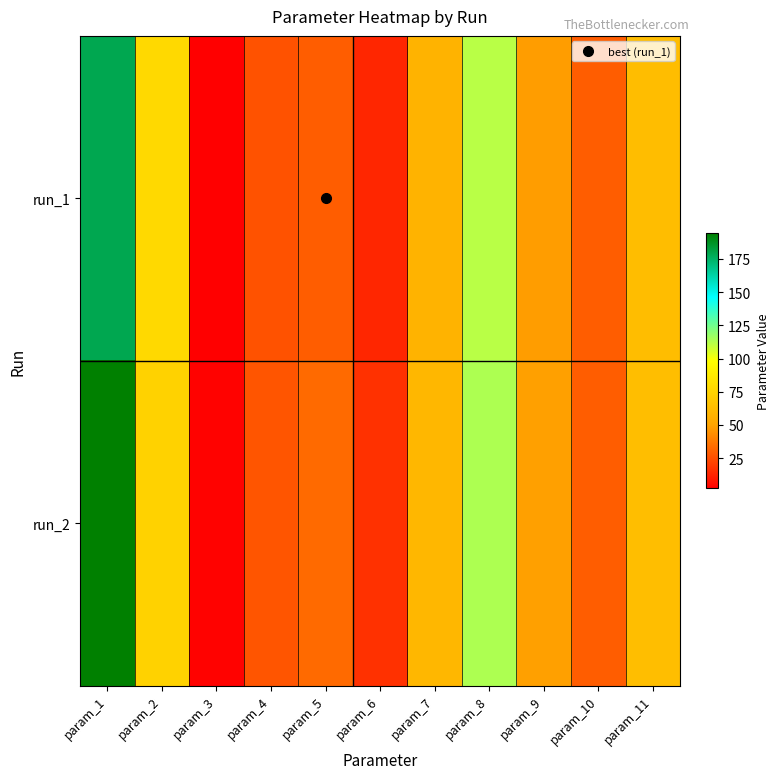

What is the difference between the highest and lowest values at param_11?

1.4